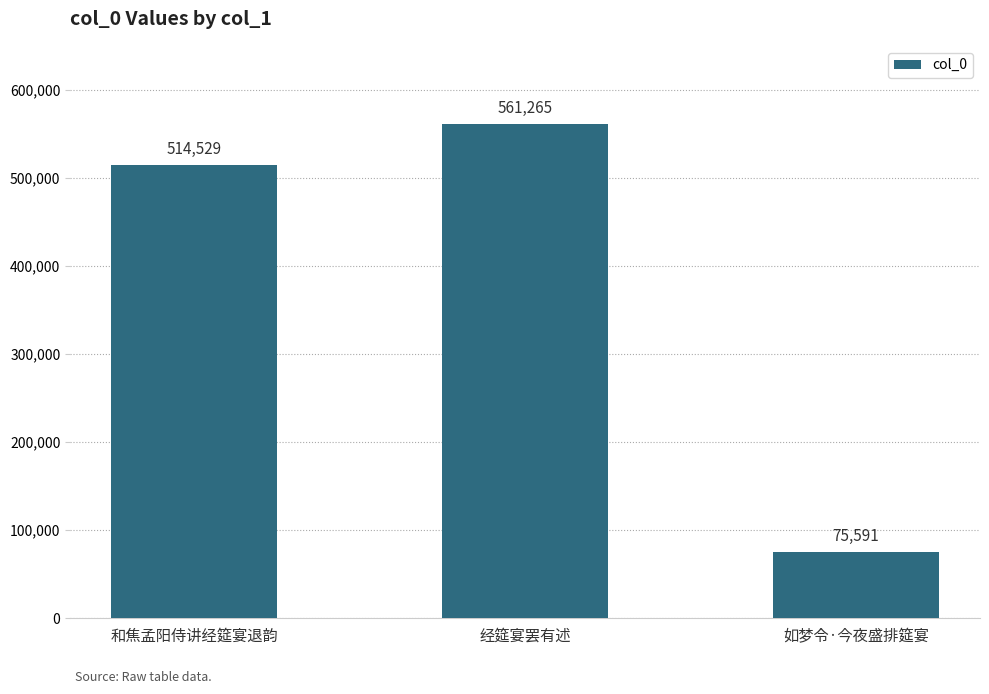

Reading right to left, list all the values displayed in this chart.

75591	561265	514529